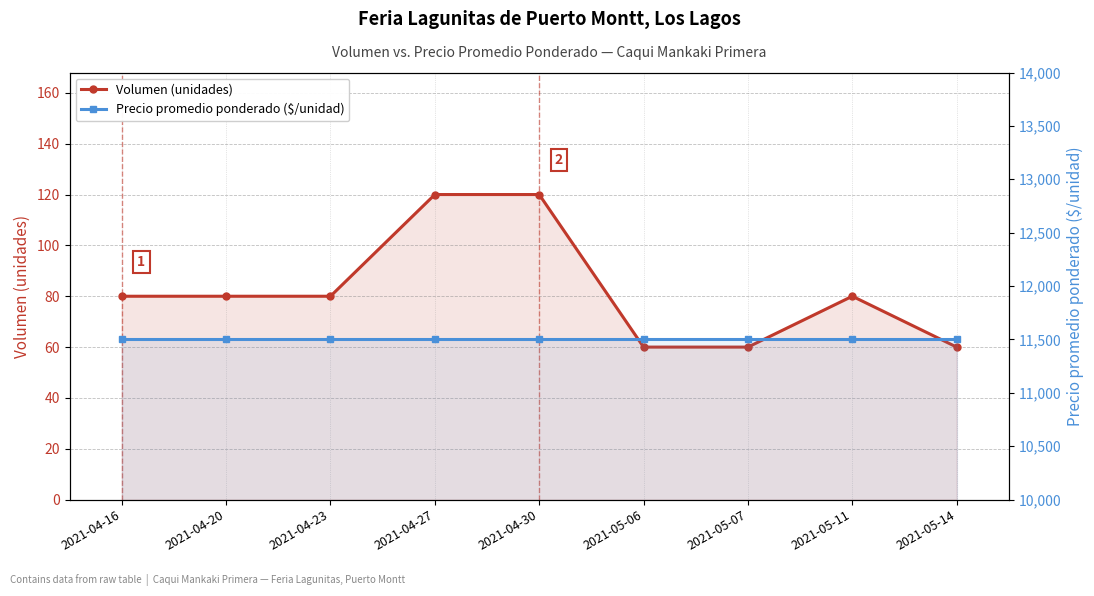

Where is Volumen (unidades) nearest to the value 90?

2021-04-16